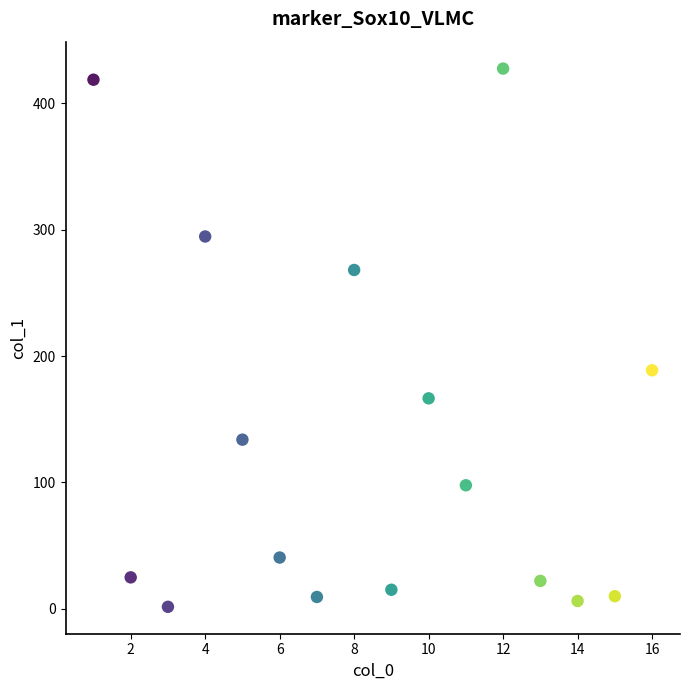

What Y value in the scatter plot is closest to 214?

188.7